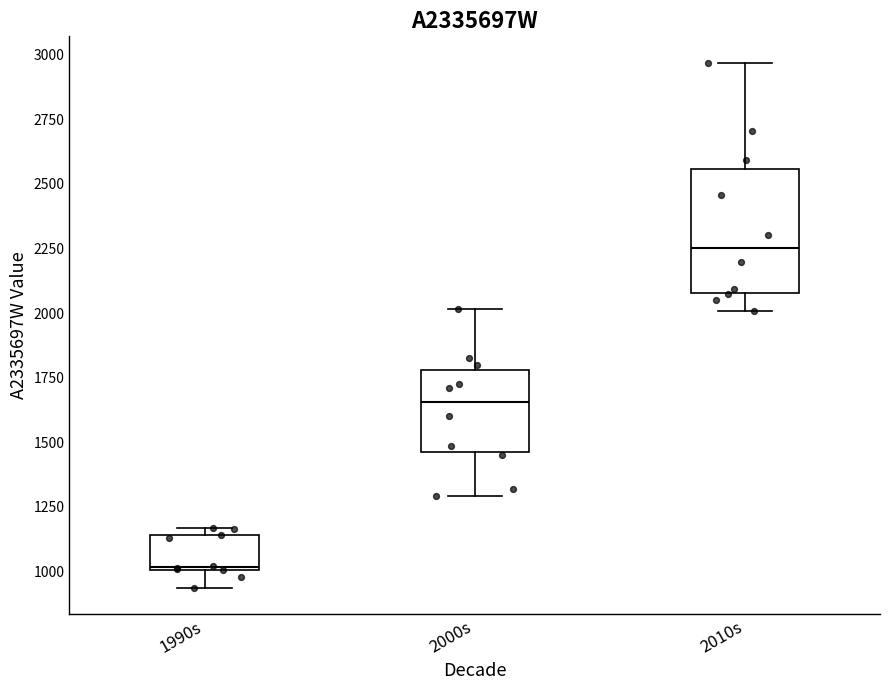

Reading left to right, transcribe this box plot: for each box, give where its median line is, the range the box spans, and where its two whiskers end, as read against the y-axis. The values are not printed on the chart, so give them approximately, as read against the axis.

1990s: median 1000, box 1000 to 1150, whiskers 950 to 1150 (just above the box's upper edge)
2000s: median 1650, box 1450 to 1800, whiskers 1300 to 2000
2010s: median 2250, box 2100 to 2550, whiskers 2000 to 2950